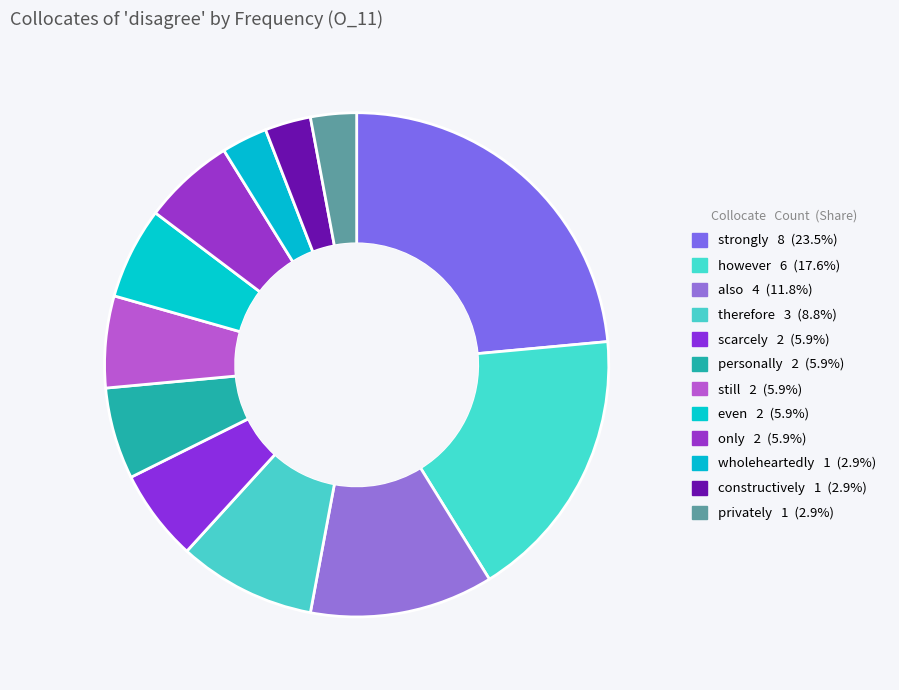

Rank the categories by value from highest to lowest.

strongly, however, also, therefore, scarcely, personally, still, even, only, wholeheartedly, constructively, privately